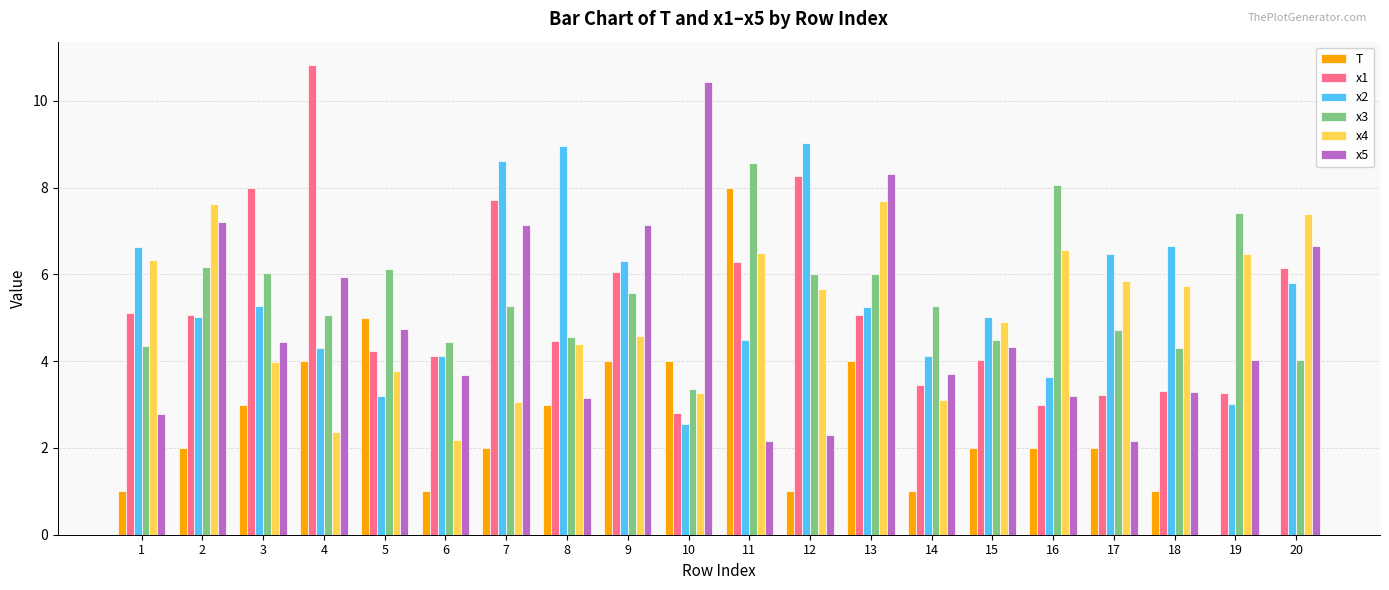

What is the total value across all series at 14?

20.7